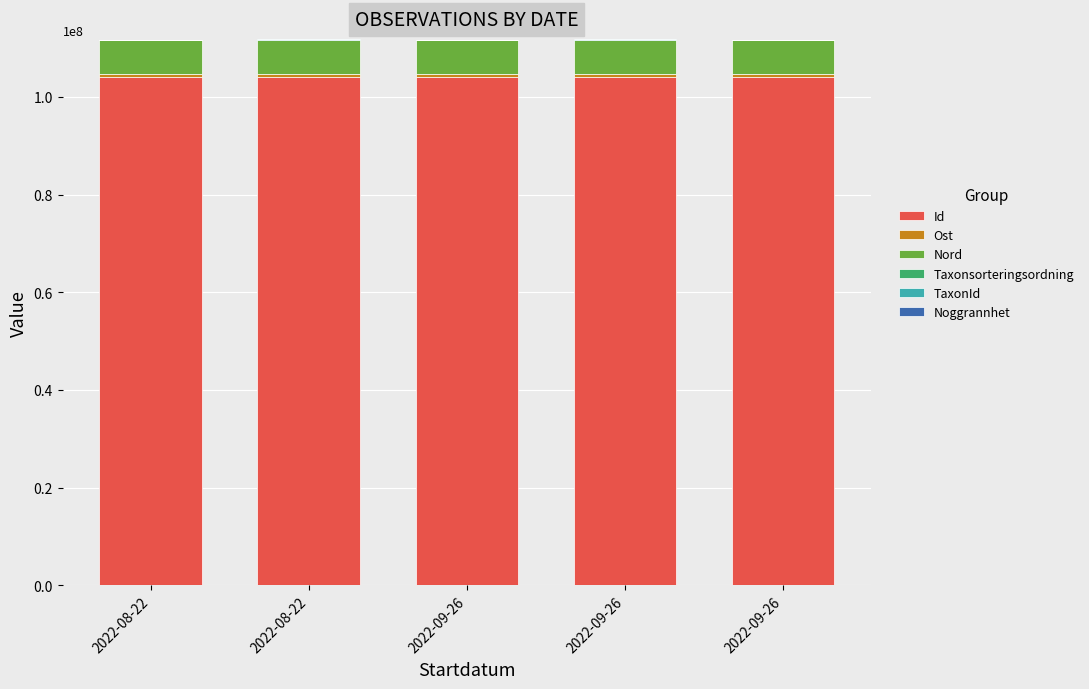

How many distinct data groups are displayed?

6